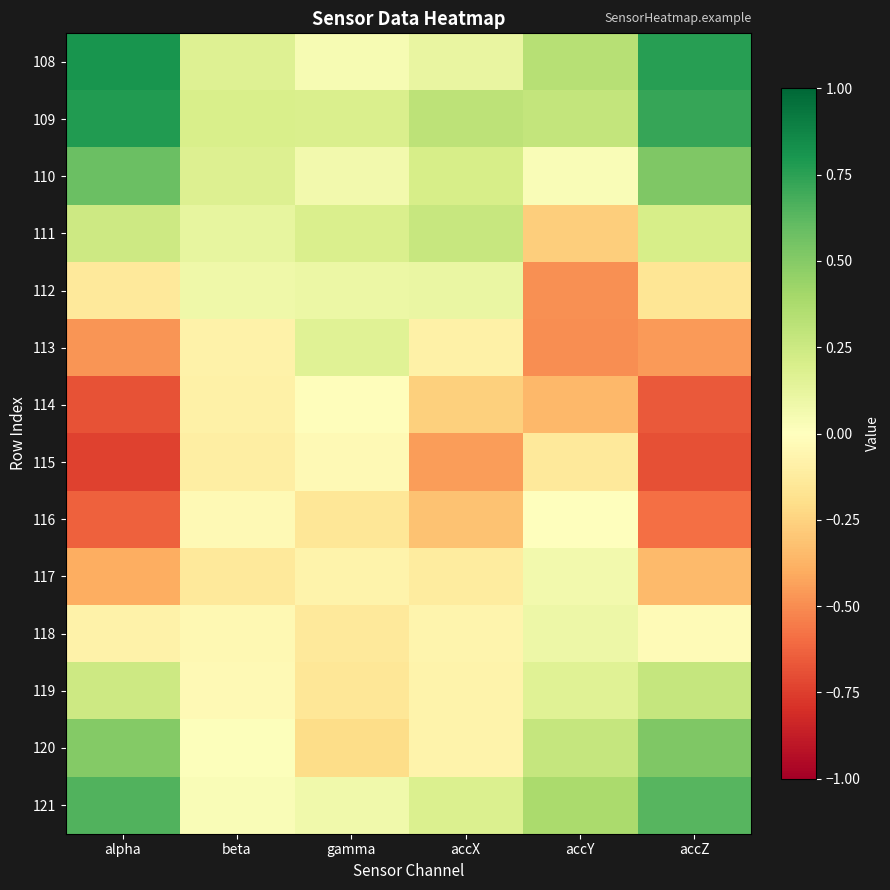

Reading right to left, list all the values displayed in this chart.

108: accZ=0.8	accY=0.3	accX=0.1	gamma=0.0	beta=0.2	alpha=0.8
109: accZ=0.7	accY=0.3	accX=0.3	gamma=0.2	beta=0.2	alpha=0.8
110: accZ=0.5	accY=0.0	accX=0.2	gamma=0.1	beta=0.2	alpha=0.6
111: accZ=0.2	accY=-0.3	accX=0.3	gamma=0.2	beta=0.1	alpha=0.2
112: accZ=-0.2	accY=-0.5	accX=0.1	gamma=0.1	beta=0.1	alpha=-0.1
113: accZ=-0.5	accY=-0.5	accX=-0.1	gamma=0.2	beta=-0.1	alpha=-0.5
114: accZ=-0.7	accY=-0.4	accX=-0.3	gamma=-0.0	beta=-0.1	alpha=-0.7
115: accZ=-0.7	accY=-0.1	accX=-0.5	gamma=-0.0	beta=-0.1	alpha=-0.7
116: accZ=-0.6	accY=0.0	accX=-0.3	gamma=-0.1	beta=-0.0	alpha=-0.6
117: accZ=-0.4	accY=0.1	accX=-0.1	gamma=-0.1	beta=-0.1	alpha=-0.4
118: accZ=-0.0	accY=0.1	accX=-0.1	gamma=-0.1	beta=-0.0	alpha=-0.1
119: accZ=0.3	accY=0.2	accX=-0.1	gamma=-0.2	beta=-0.0	alpha=0.2
120: accZ=0.5	accY=0.3	accX=-0.1	gamma=-0.2	beta=0.0	alpha=0.5
121: accZ=0.6	accY=0.4	accX=0.2	gamma=0.1	beta=0.0	alpha=0.7